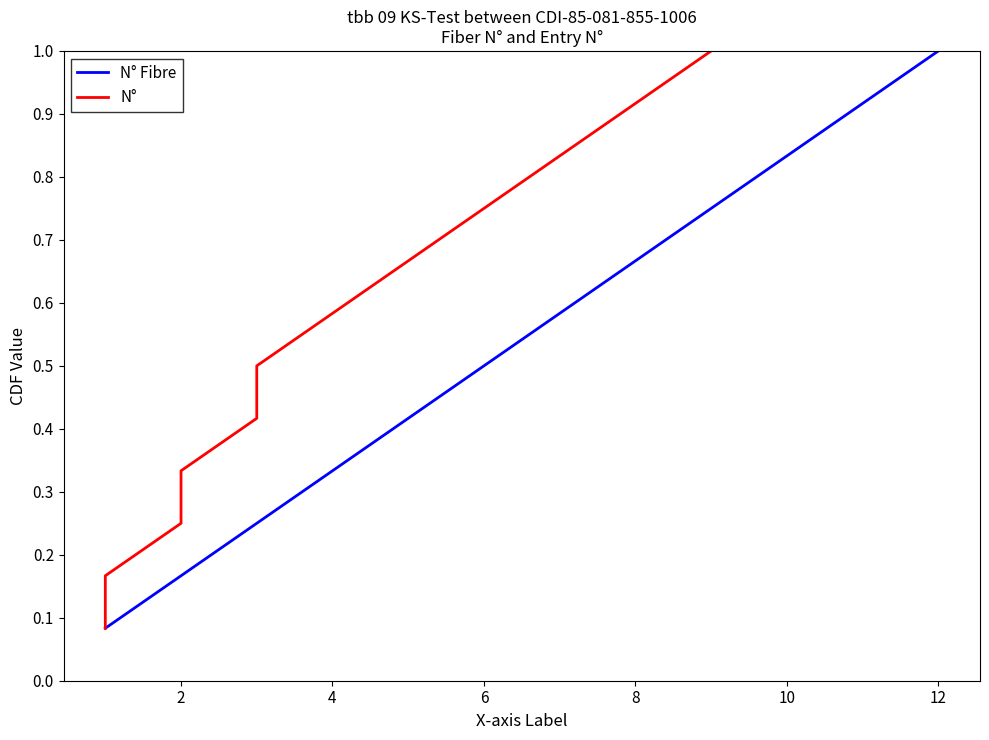

Reading left to right, what are all the values shown in this chart?

N° Fibre: 0.1	0.2	0.2	0.3	0.4	0.5	0.6	0.7	0.8	0.8	0.9	1.0
N°: 0.1	0.2	0.2	0.3	0.4	0.5	0.6	0.7	0.8	0.8	0.9	1.0